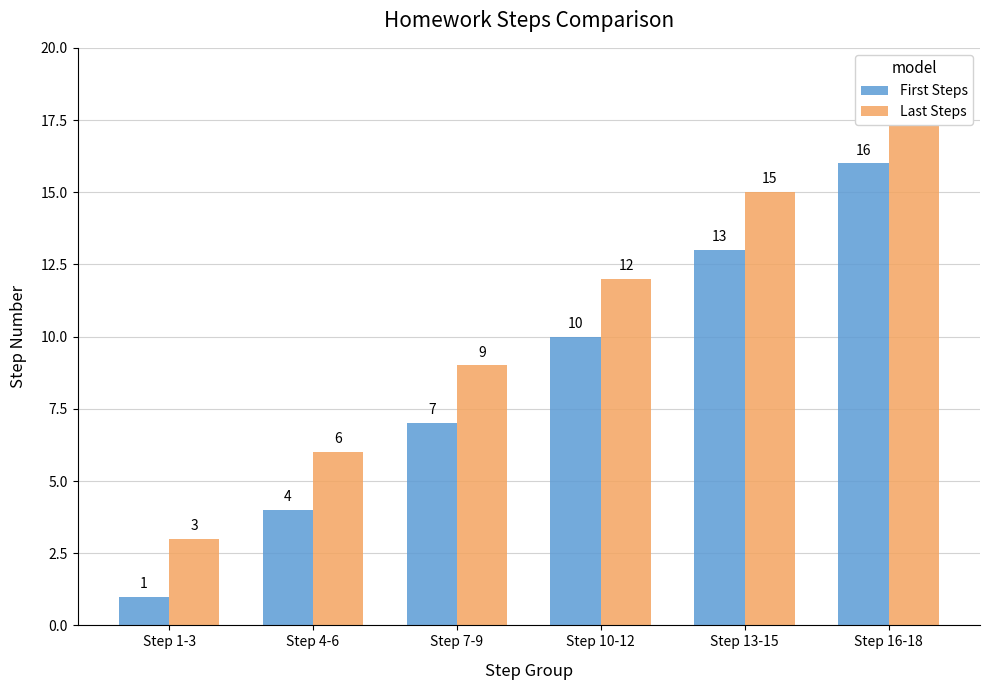

What is the difference between the maximum and second lowest values in the Last Steps series?

12